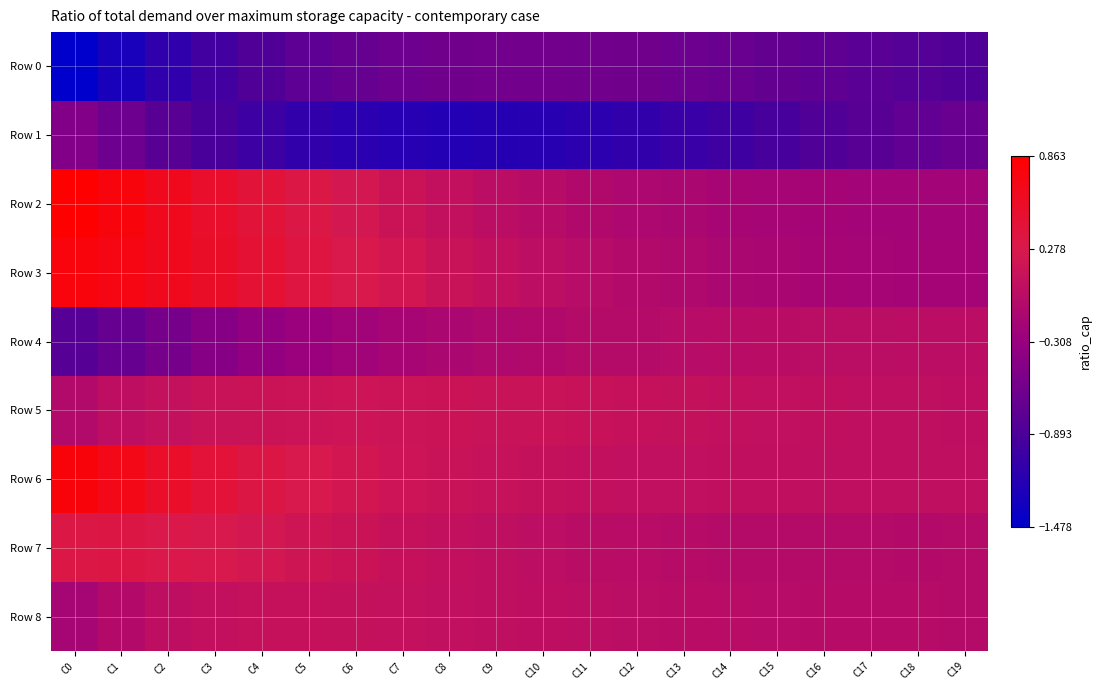

At C7, list the series in order from smallest to largest.

Row 1, Row 0, Row 4, Row 8, Row 7, Row 2, Row 5, Row 6, Row 3